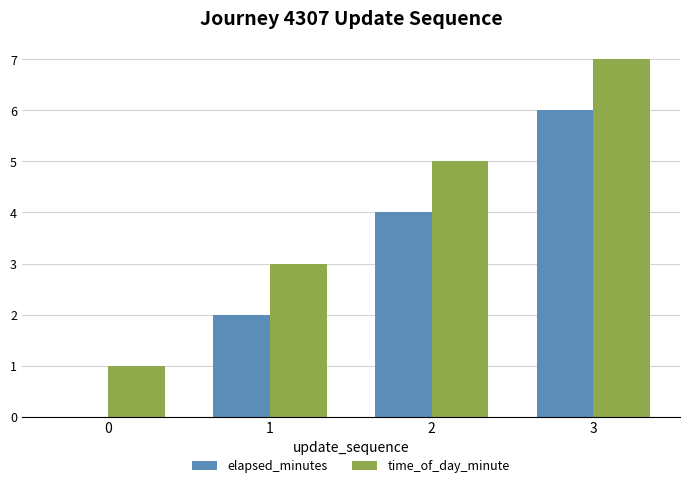

What is the highest value of the elapsed_minutes series?

6